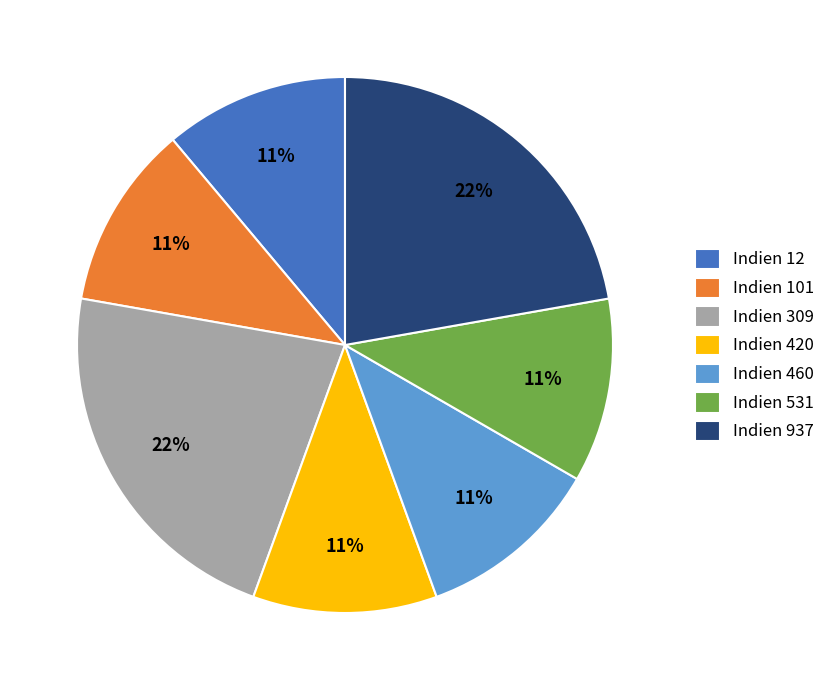

The Indien 101 slice represents 25% of the pie. True or false?

False